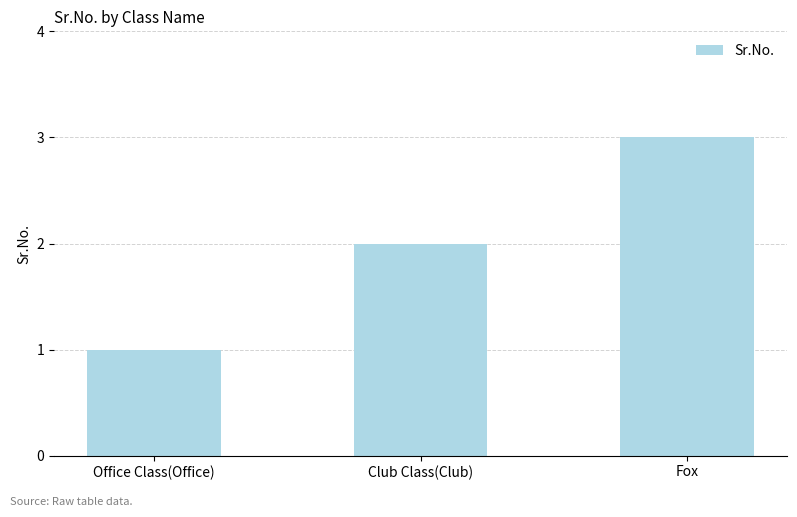

Which category has the highest value across all series?

Fox